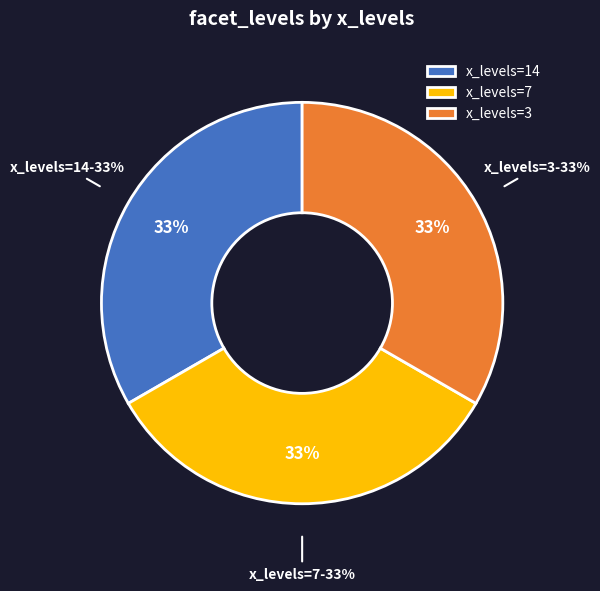

Does 14 account for over 50% of the chart?

No